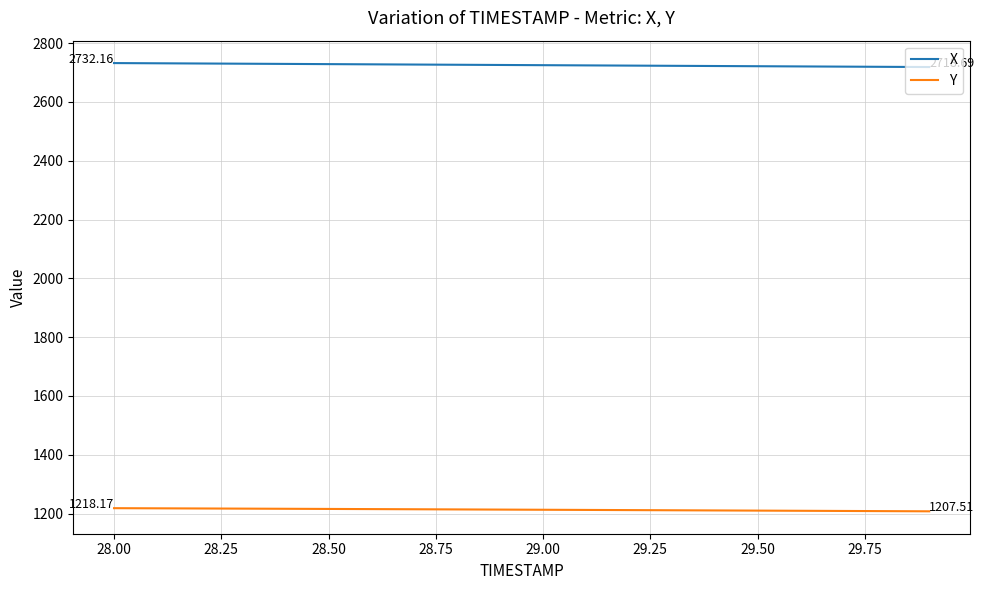

Which series has the largest total across all categories?

X